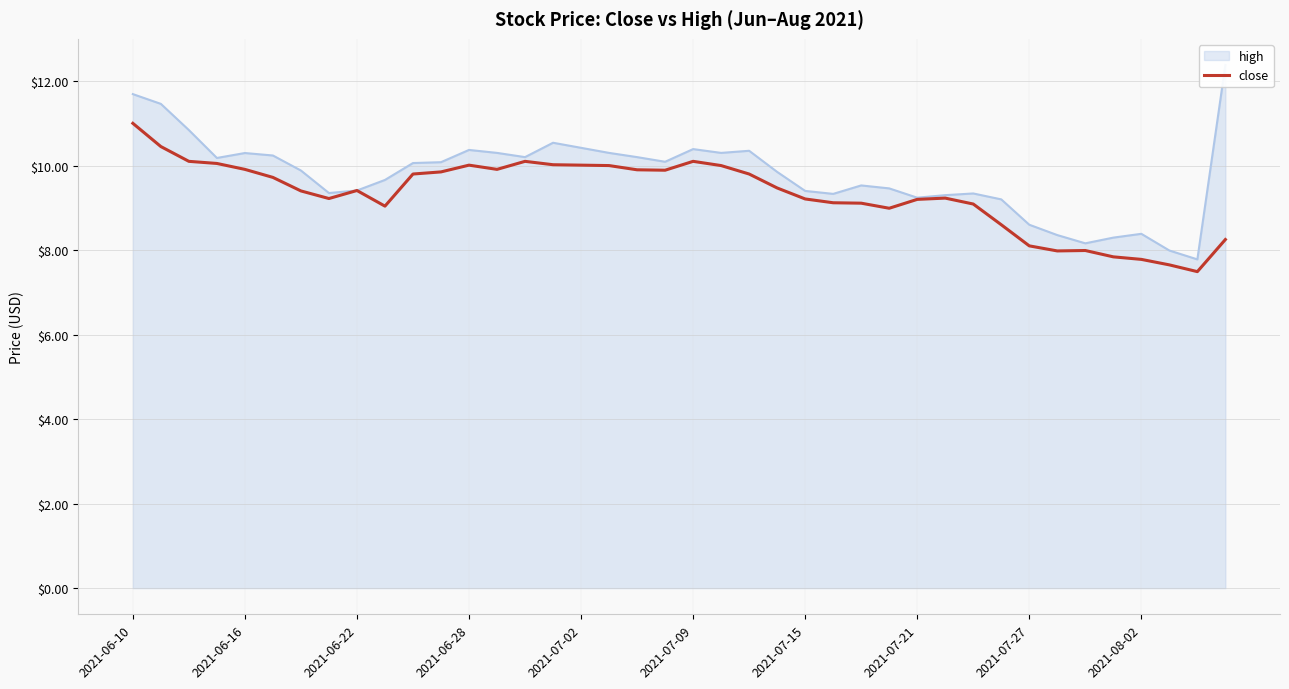

What is the highest value of the close series?

11.0